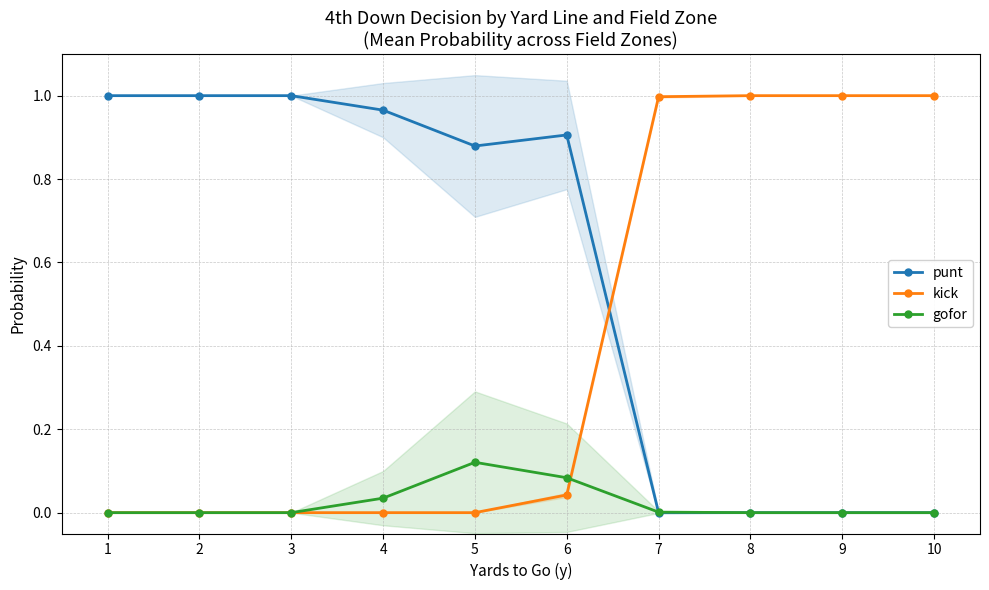

Which category has the highest value in the gofor series?

5